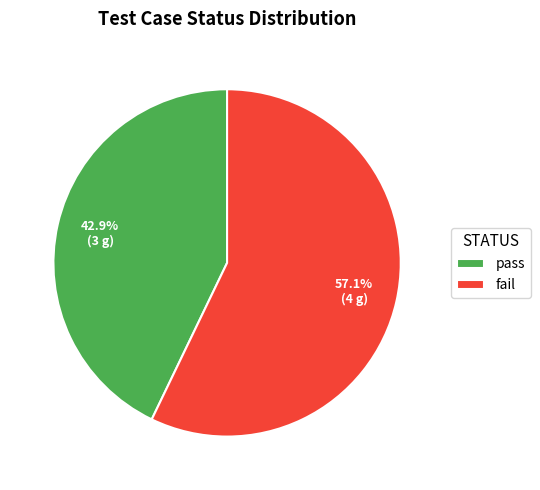

Rank the categories by value from highest to lowest.

fail, pass